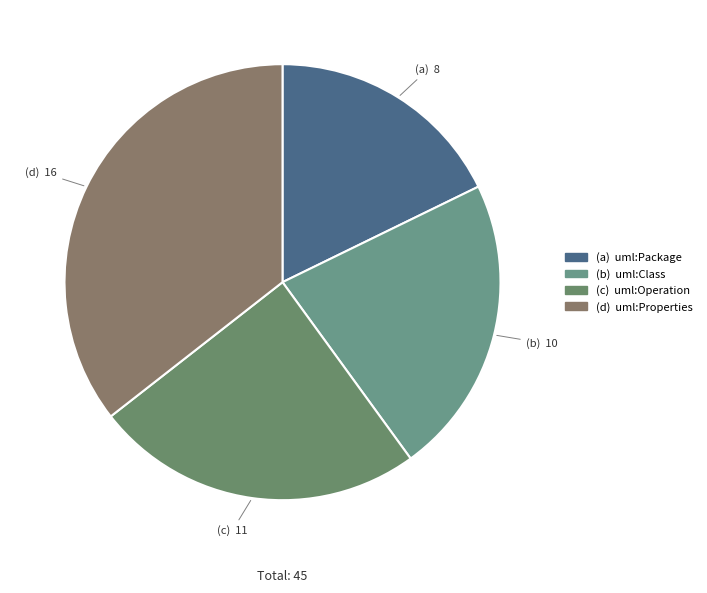

Is there a majority slice in this chart?

No